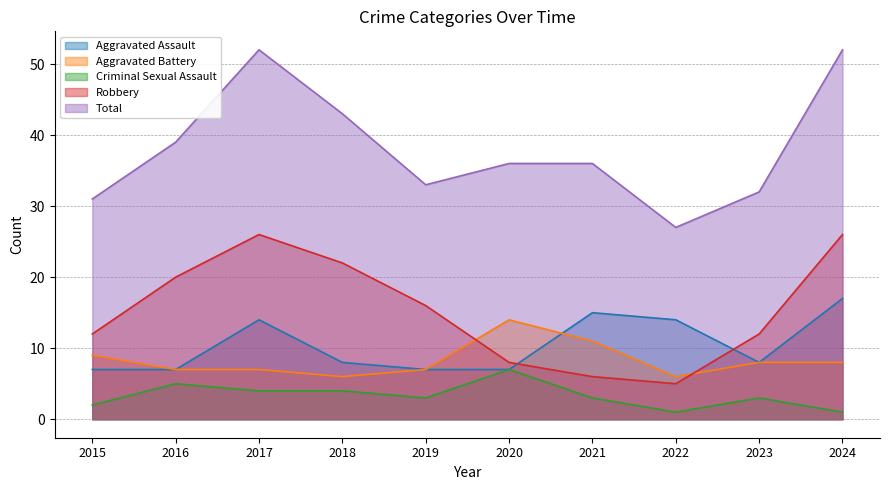

The Criminal Sexual Assault series shows 3 at 2021. True or false?

True